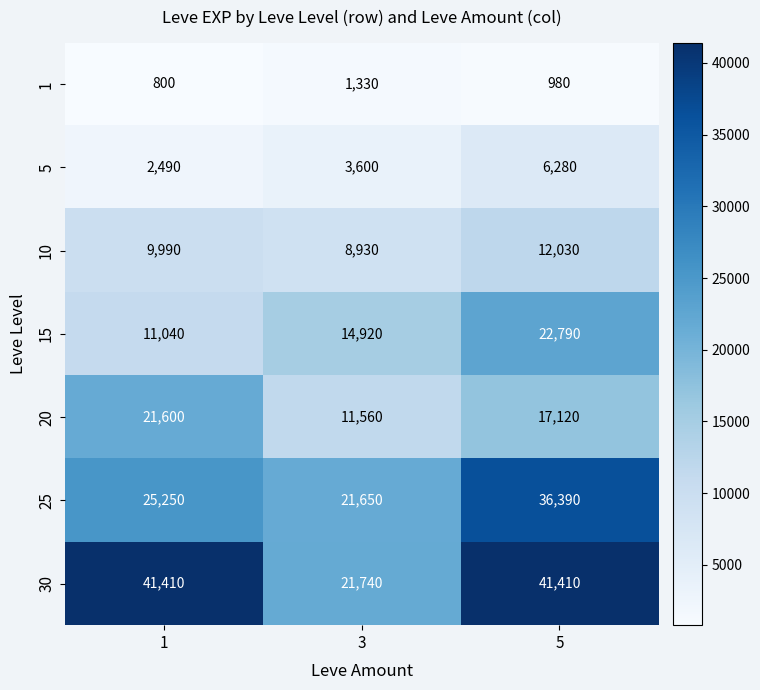

At which label is 15 closest to 16915?

3